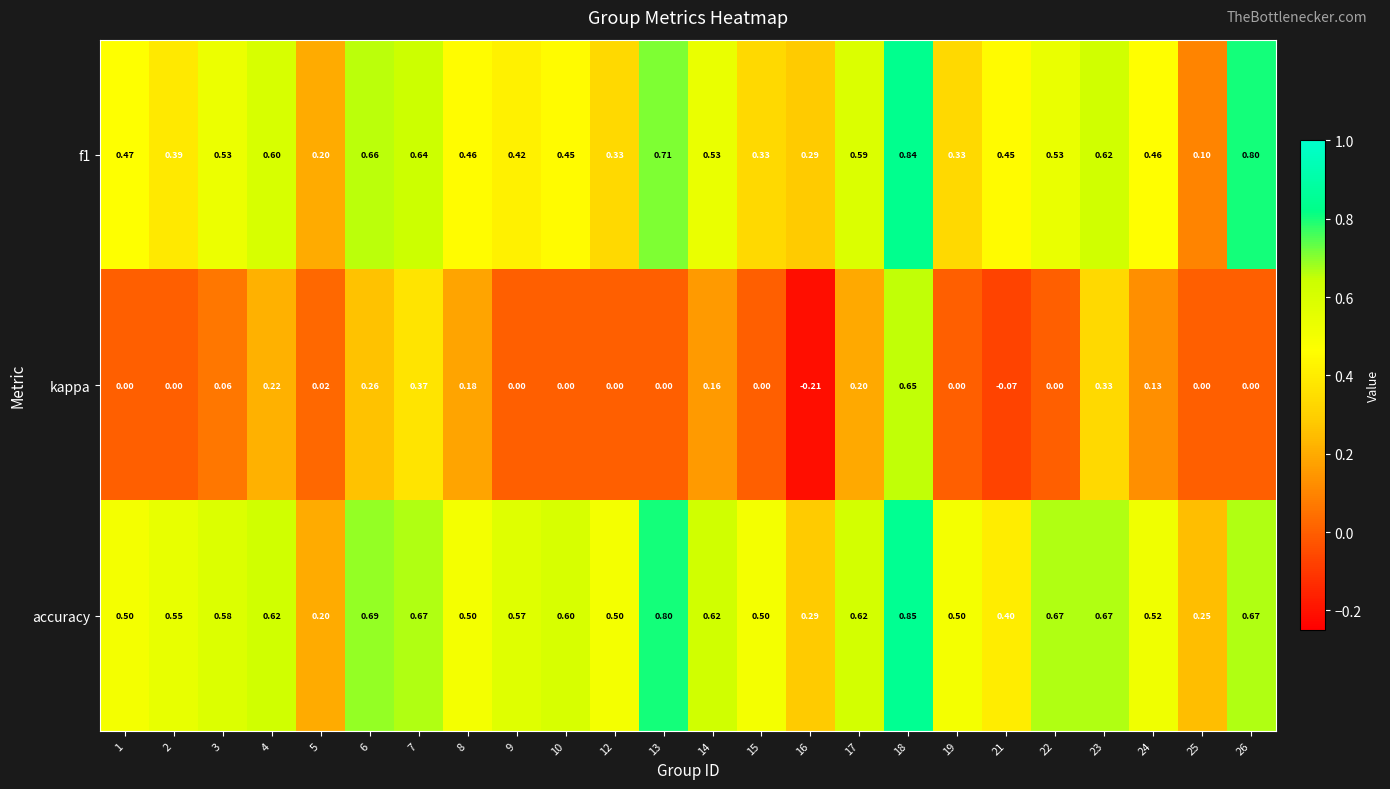

Which series has the widest spread of values?

kappa